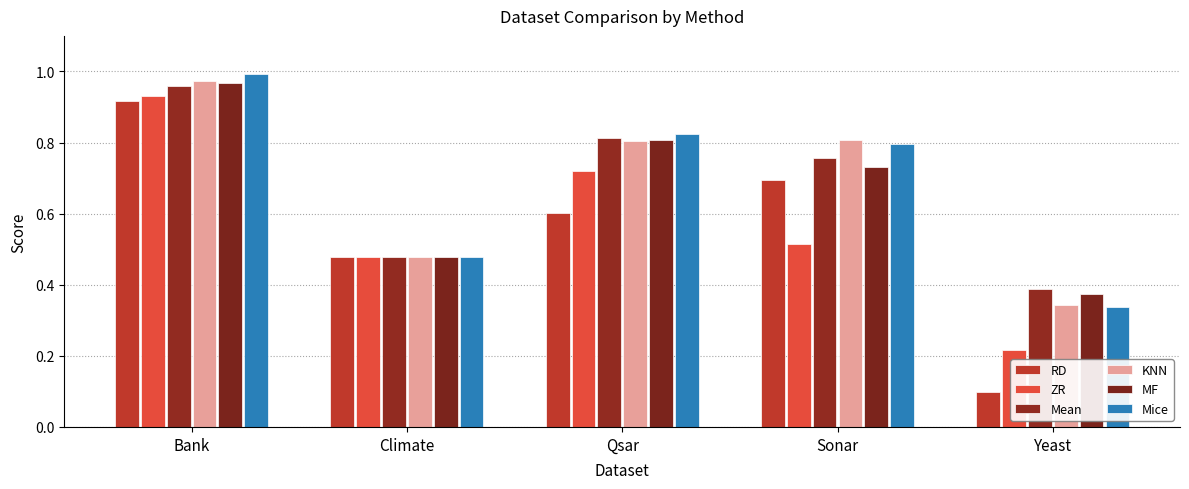

Between Climate and Bank, which is larger?

Bank